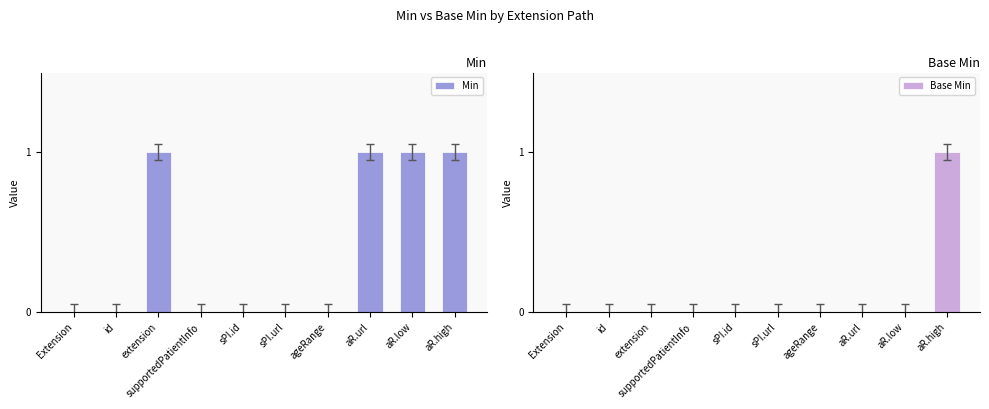

Are the bars grouped side by side (vs. stacked)?

Yes